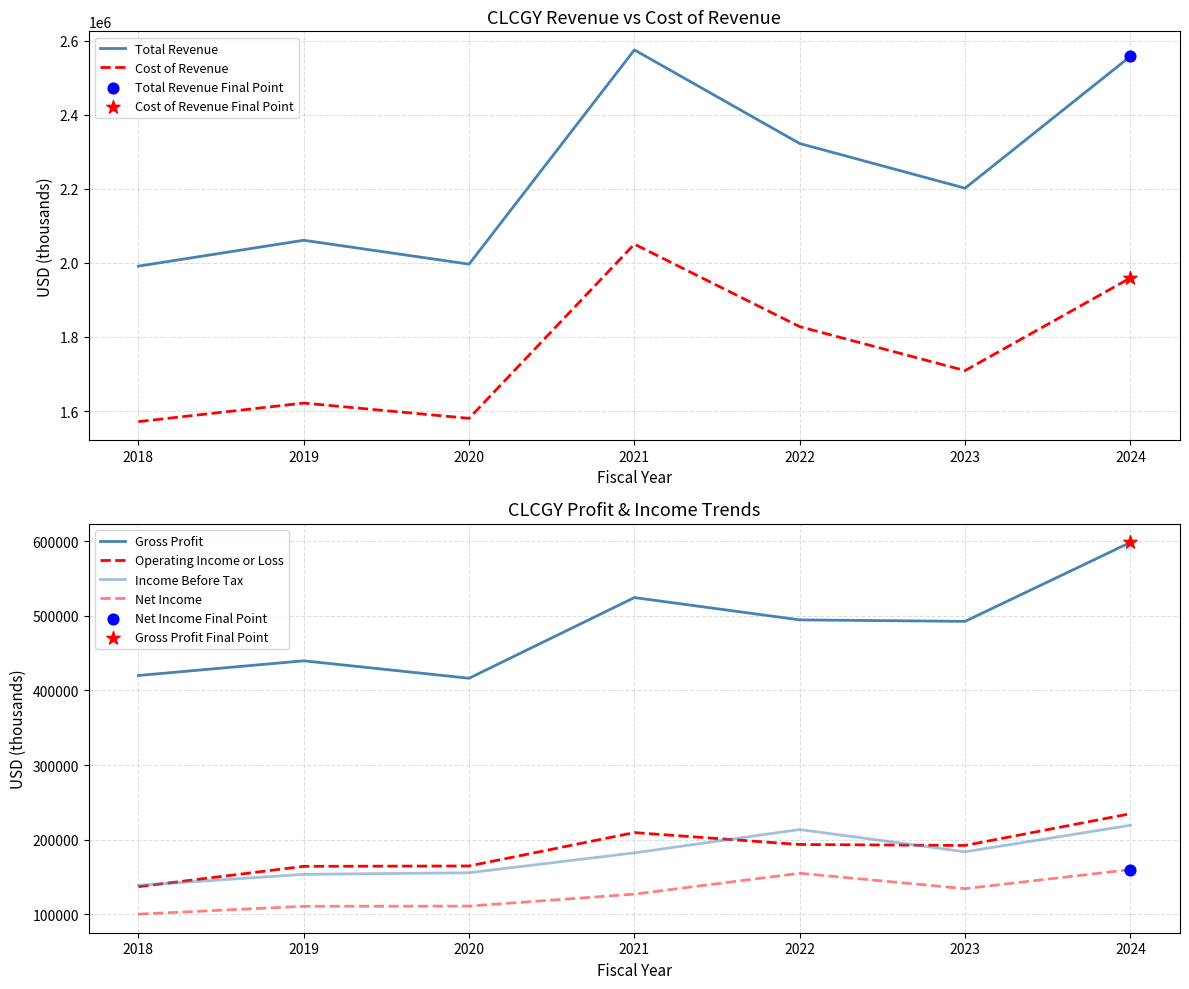

Which series reaches the maximum Y coordinate?

Total Revenue